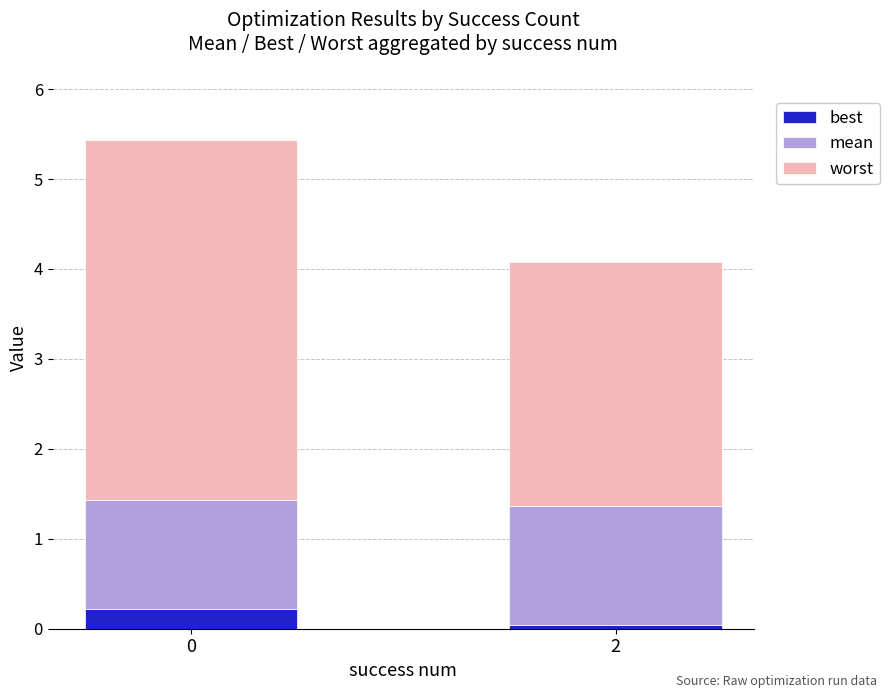

What is the sum of all best values?

0.3